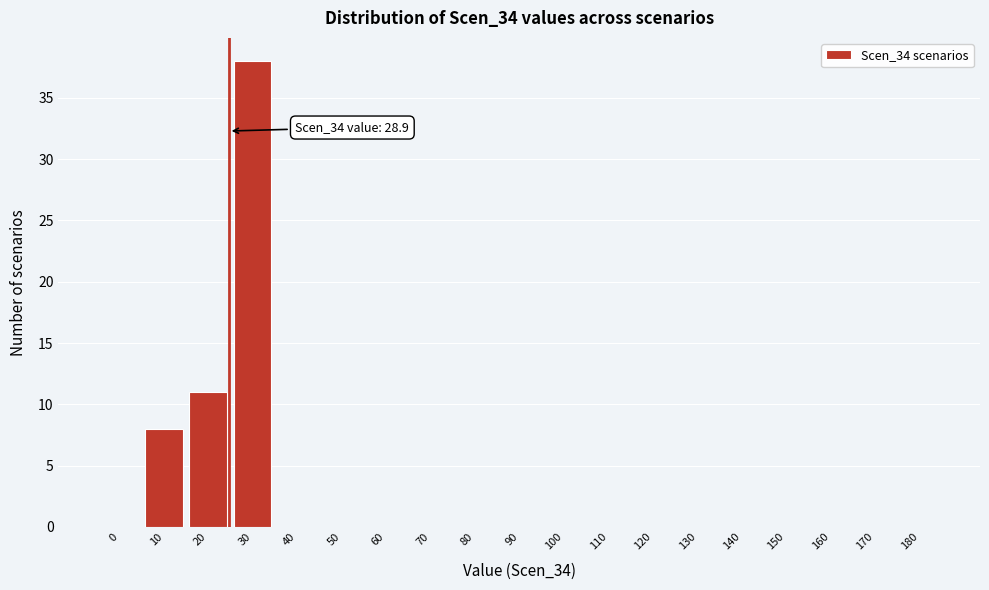

Reading left to right, extract all data points from this chart.

0=0	10=8	20=11	30=38	40=0	50=0	60=0	70=0	80=0	90=0	100=0	110=0	120=0	130=0	140=0	150=0	160=0	170=0	180=0